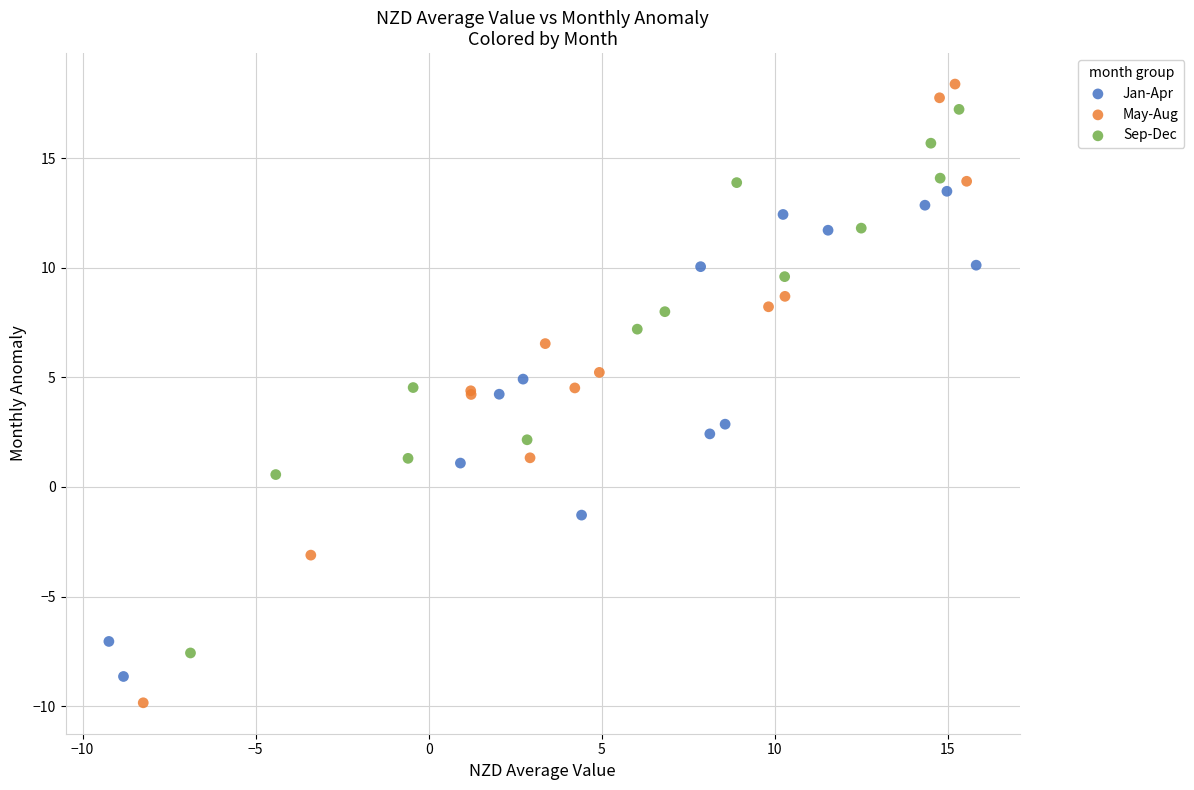

Which series has the largest Y range (max minus min)?

May-Aug